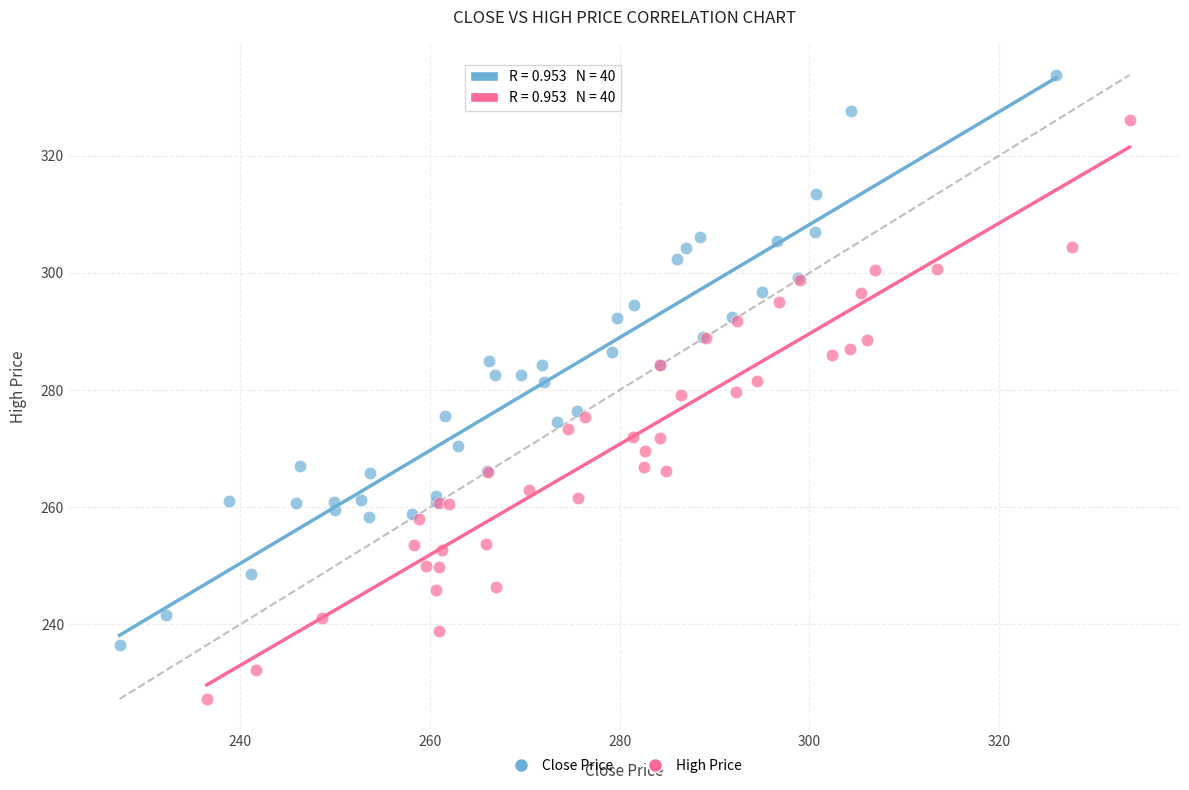

What are all the series names shown in the legend?

Close Price, High Price